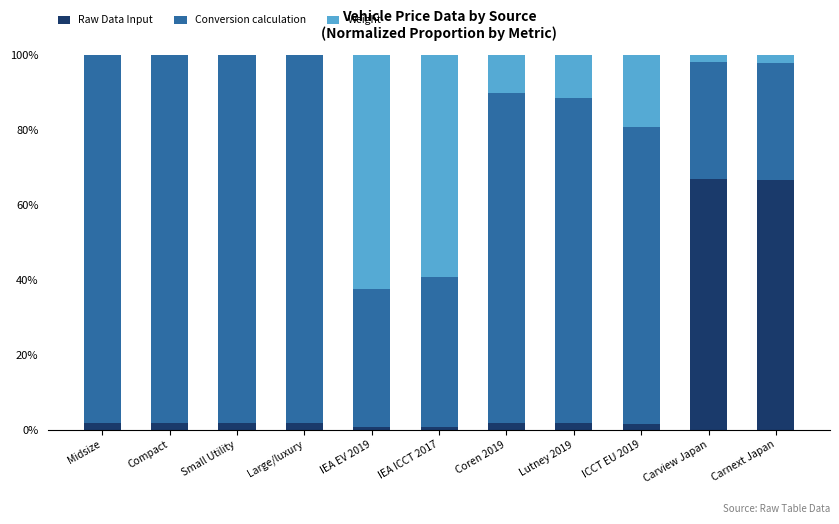

Are the bars grouped side by side (vs. stacked)?

No